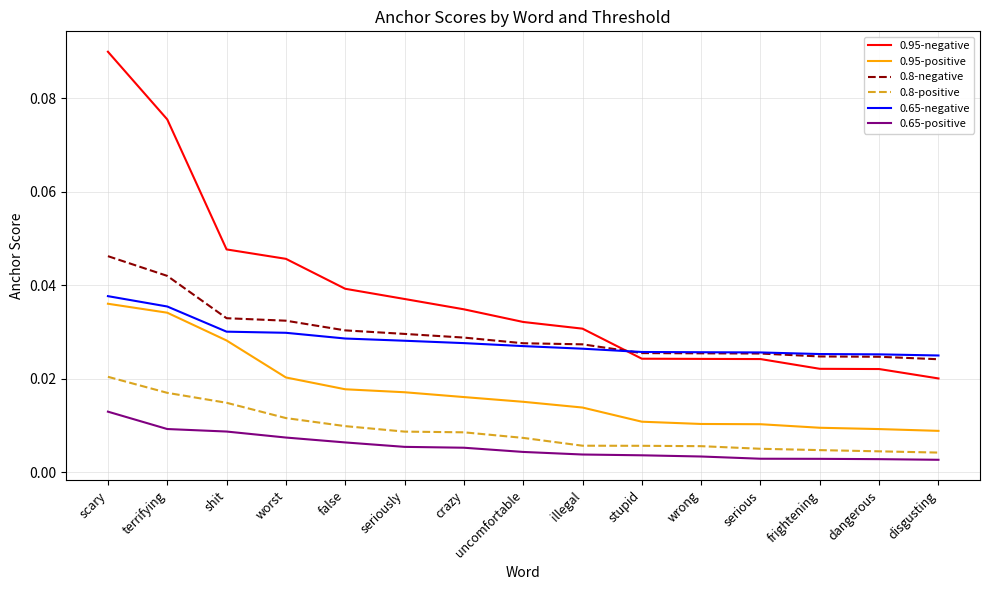

Count the 0.65-negative values in the range 0 to 1.

15